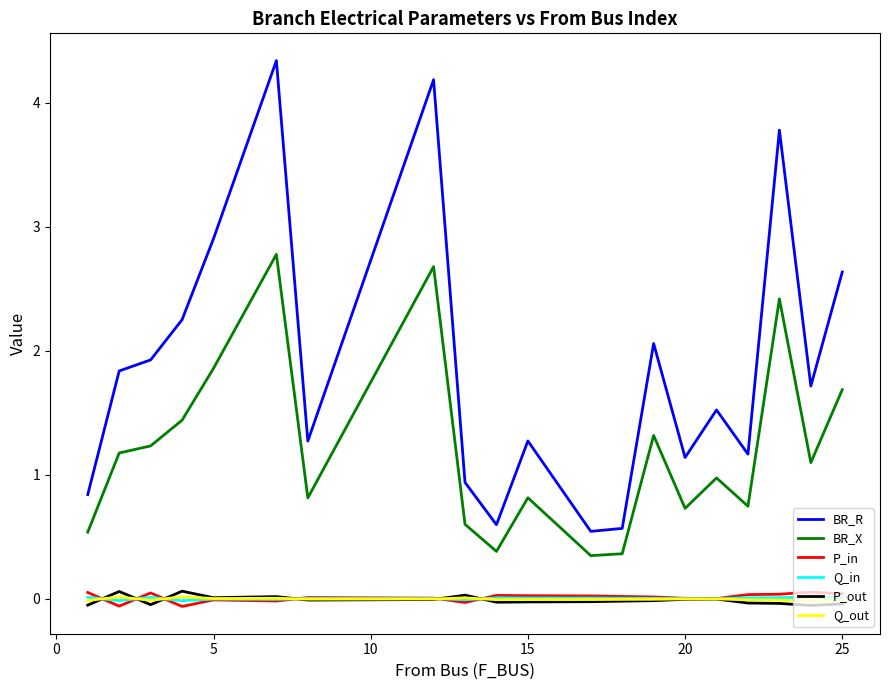

True or false: BR_X and BR_R cross at least once.

False